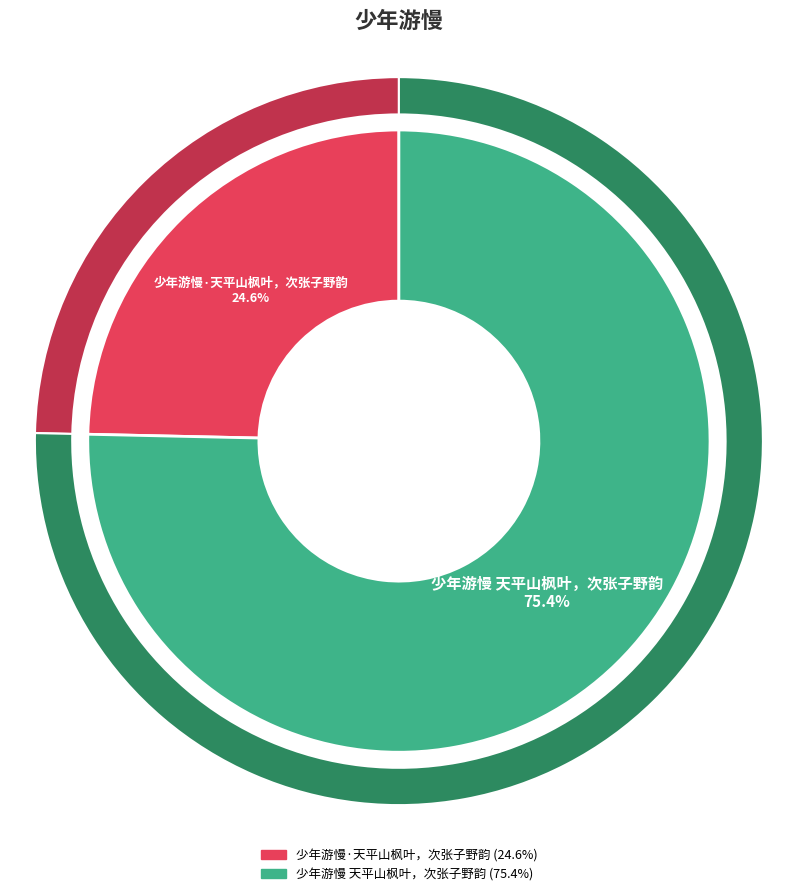

What is the ratio of the value at 少年游慢 天平山枫叶，次张子野韵 to the value at 少年游慢·天平山枫叶，次张子野韵?

3.1